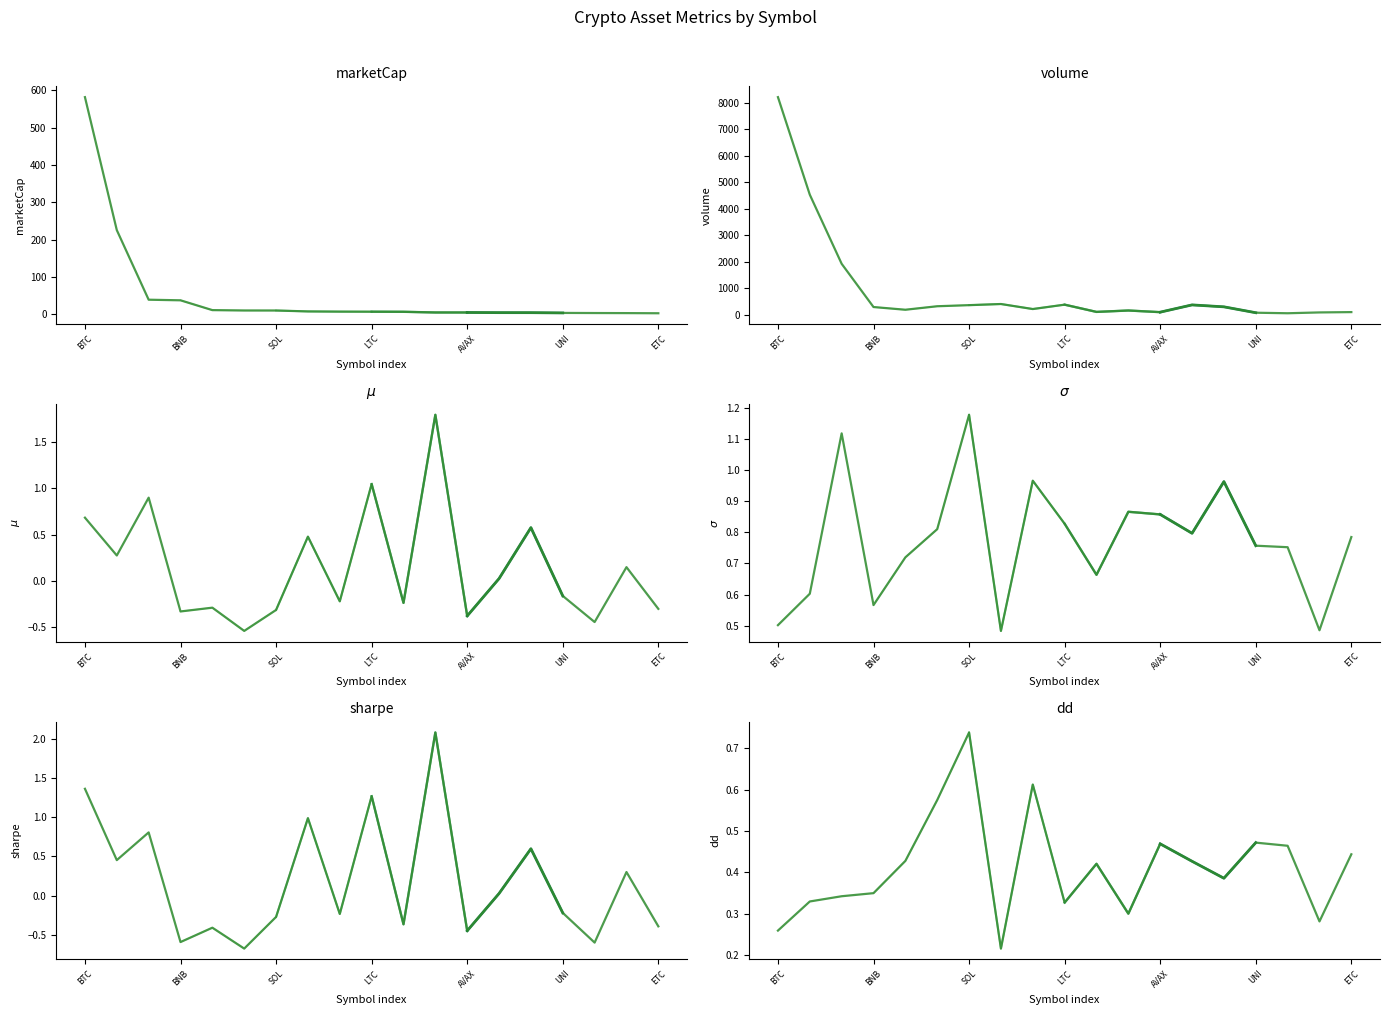

At ETC, list the series in order from largest to smallest.

volume, marketCap, $\sigma$, dd, $\mu$, sharpe